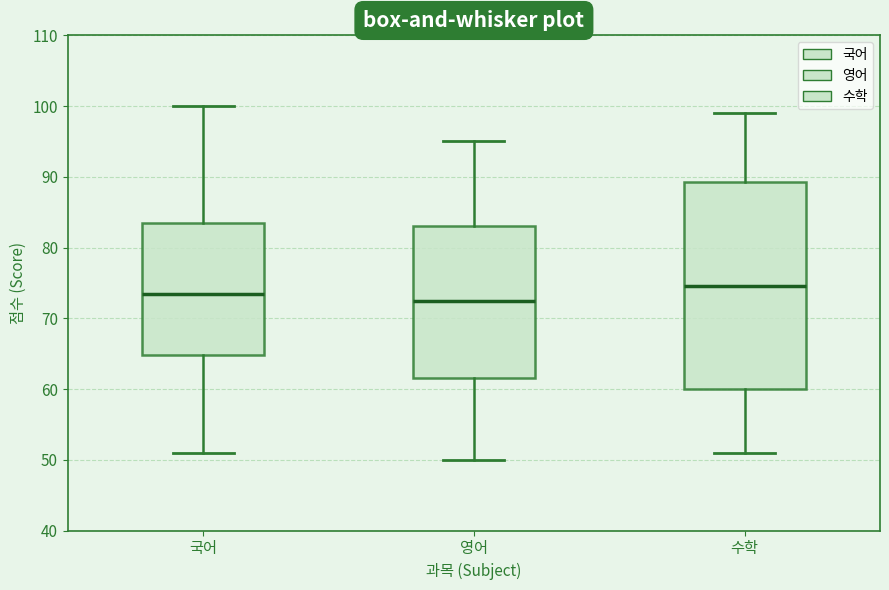

Reading left to right, transcribe this box plot: for each box, give where its median line is, the range the box spans, and where its two whiskers end, as read against the y-axis. The values are not printed on the chart, so give them approximately, as read against the axis.

국어: median 74, box 65 to 84, whiskers 51 to 100
영어: median 73, box 62 to 83, whiskers 50 to 95
수학: median 75, box 60 to 89, whiskers 51 to 99